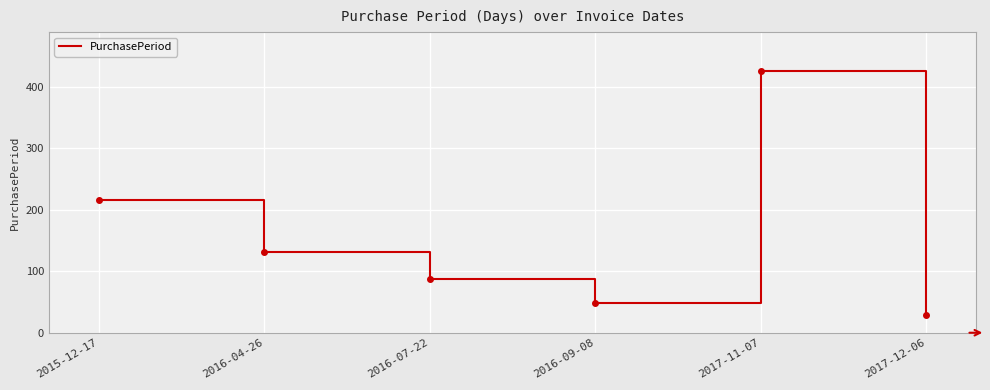

Count the number of categories in the chart.

6